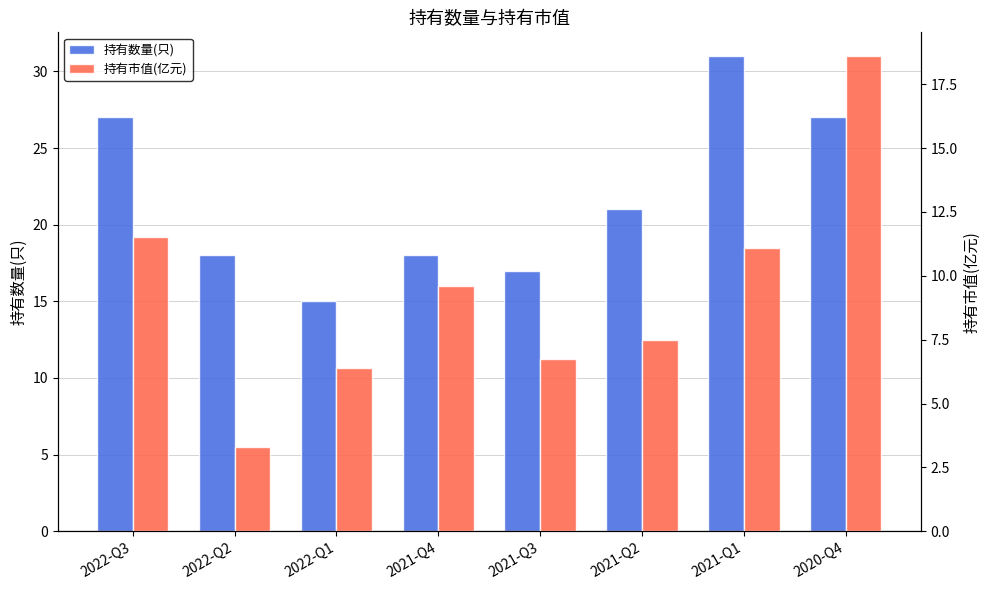

What is the spread (max minus min) of values at 2022-Q2?

14.7